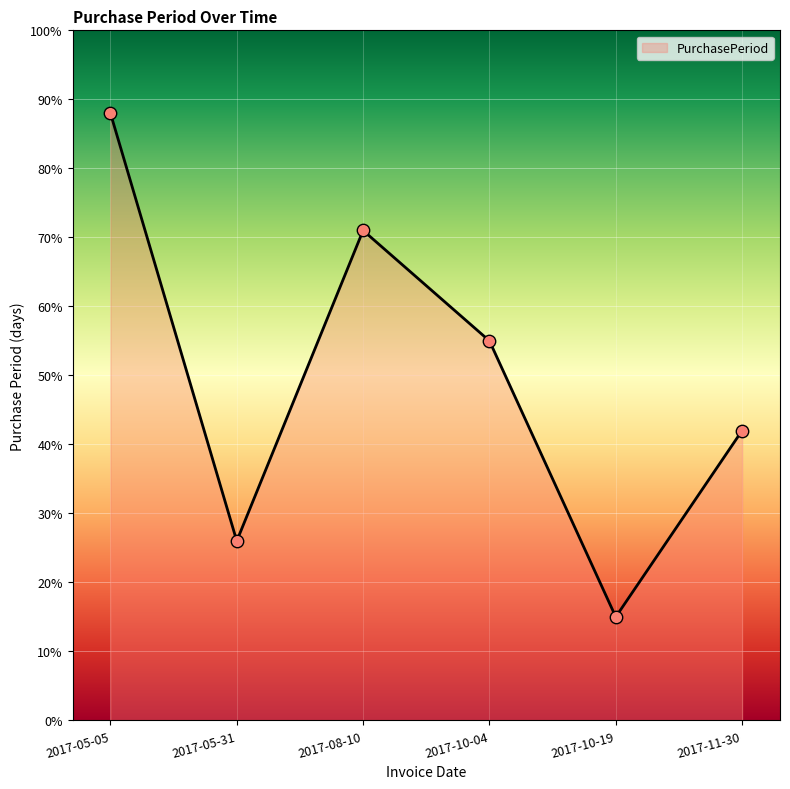

Approximately how many times larger is the value at 2017-10-19 compared to 2017-10-04?

0.3